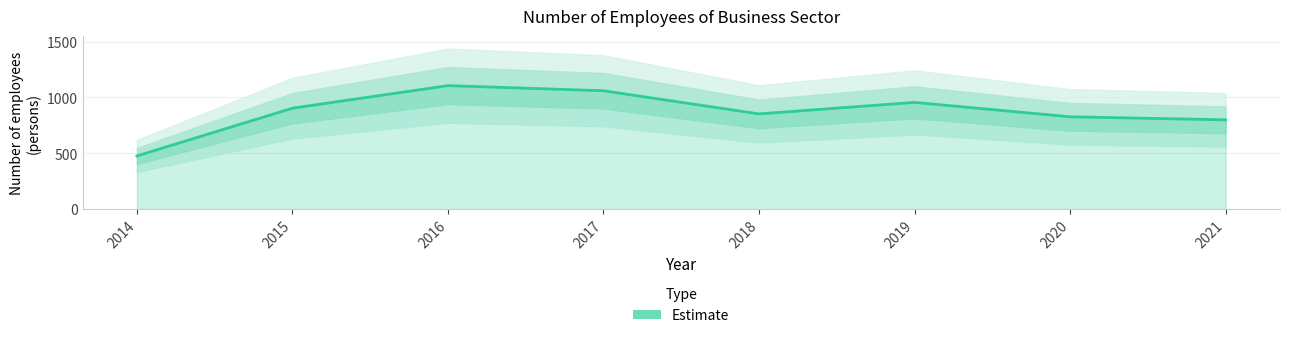

What is the change in value from 2014 to 2018?

+376